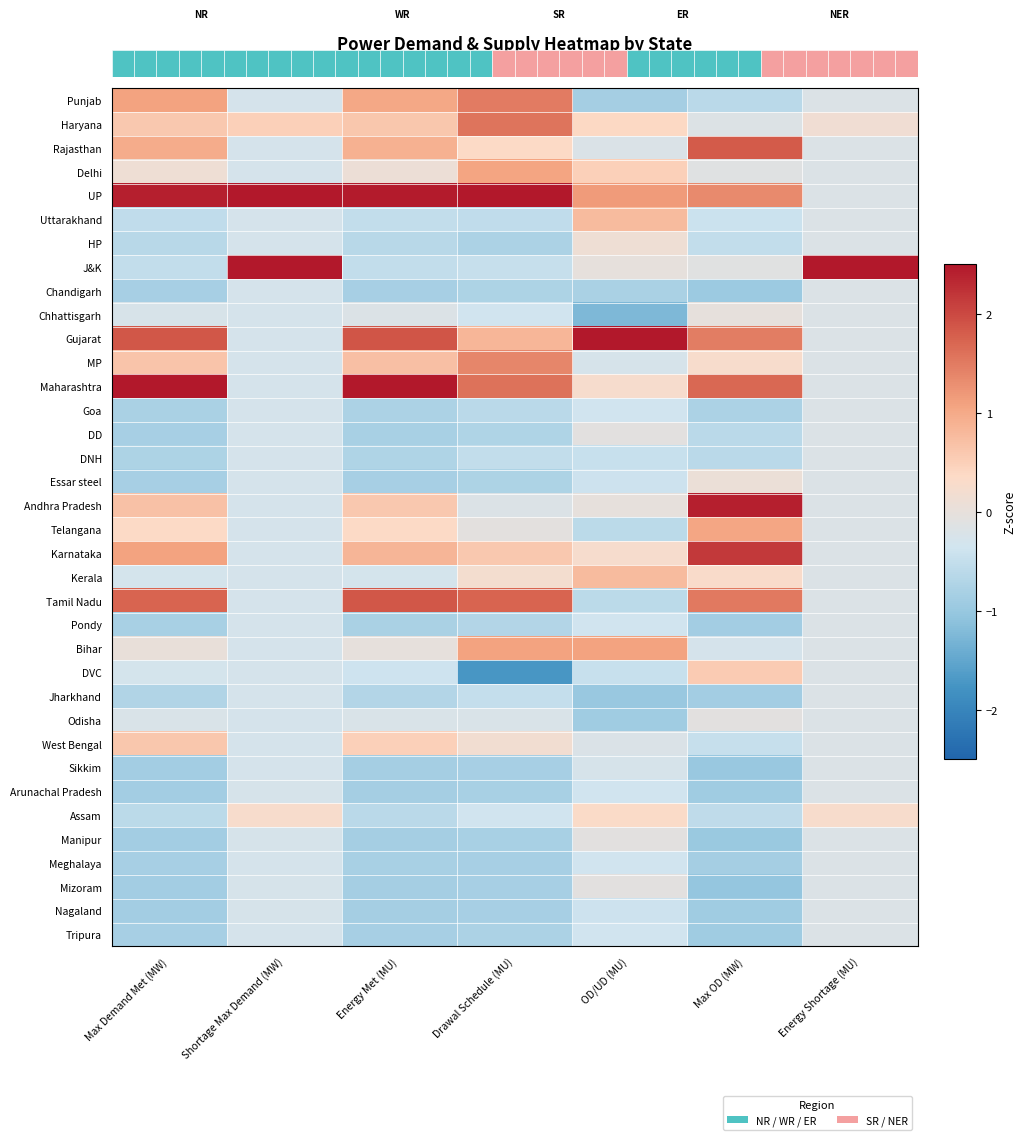

List the labels in order of Goa value, largest first.

Energy Shortage (MU), Shortage Max Demand (MW), OD/UD (MU), Drawal Schedule (MU), Energy Met (MU), Max OD (MW), Max Demand Met (MW)